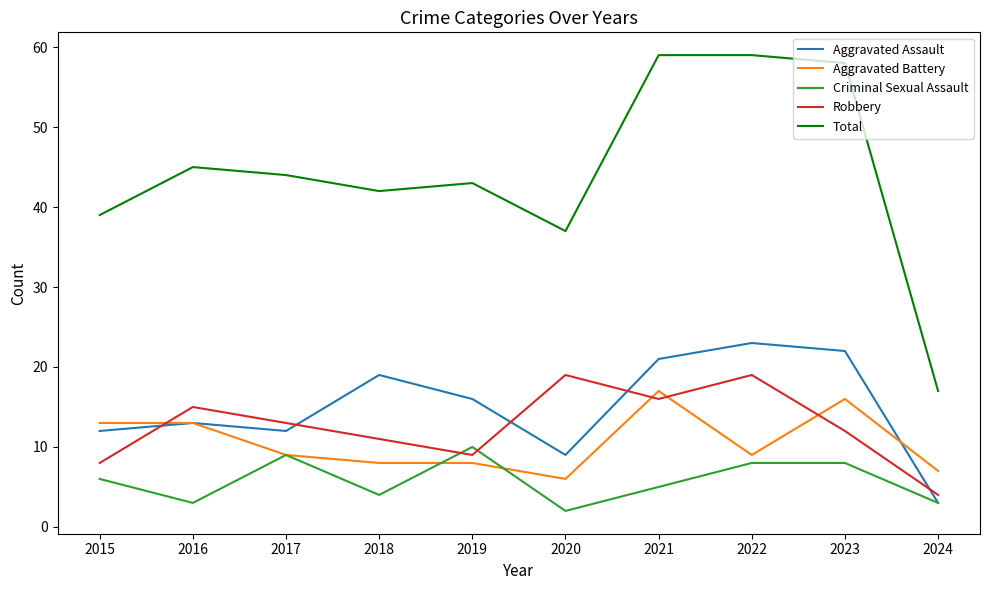

How many distinct data groups are displayed?

5